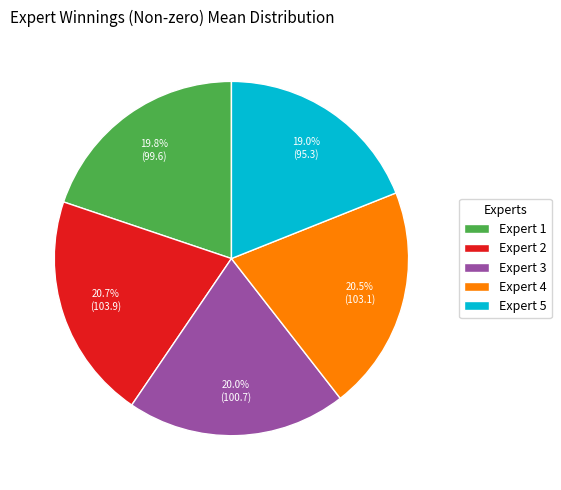

What is the smallest slice in the pie chart?

Expert 5